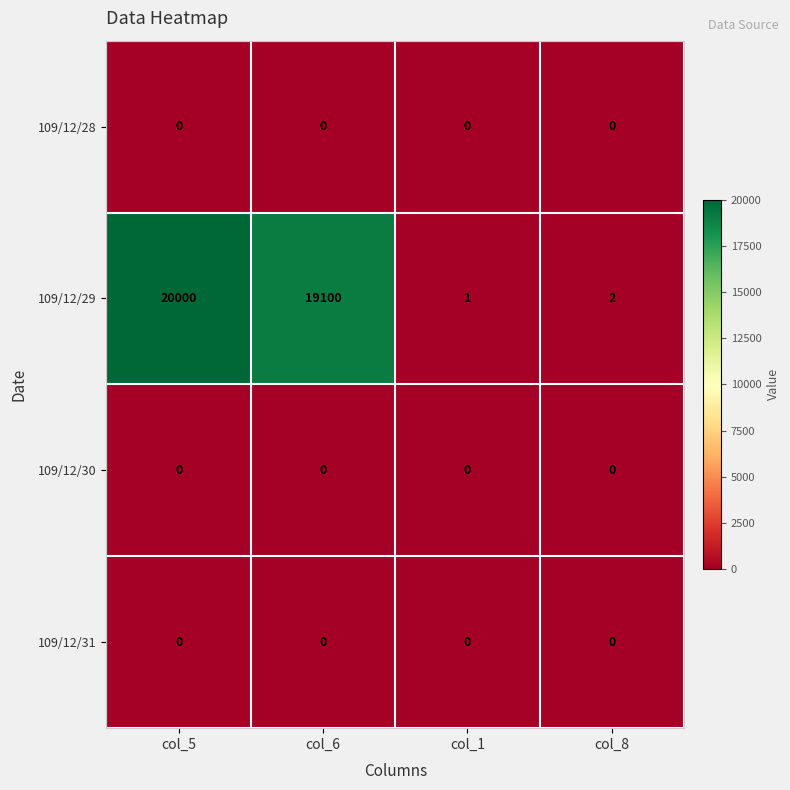

Which series changed the most between col_5 and col_8?

109/12/29